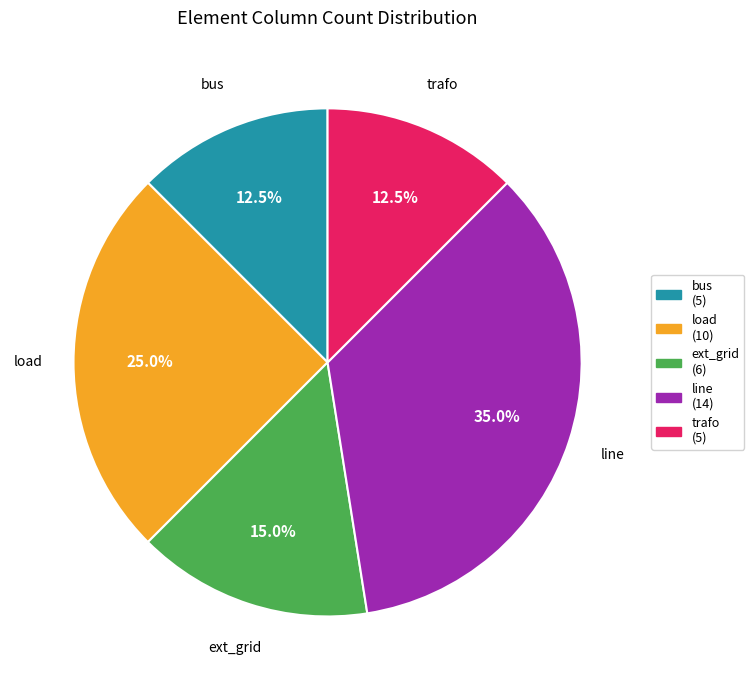

Approximately how many times larger is the value at trafo compared to ext_grid?

0.8